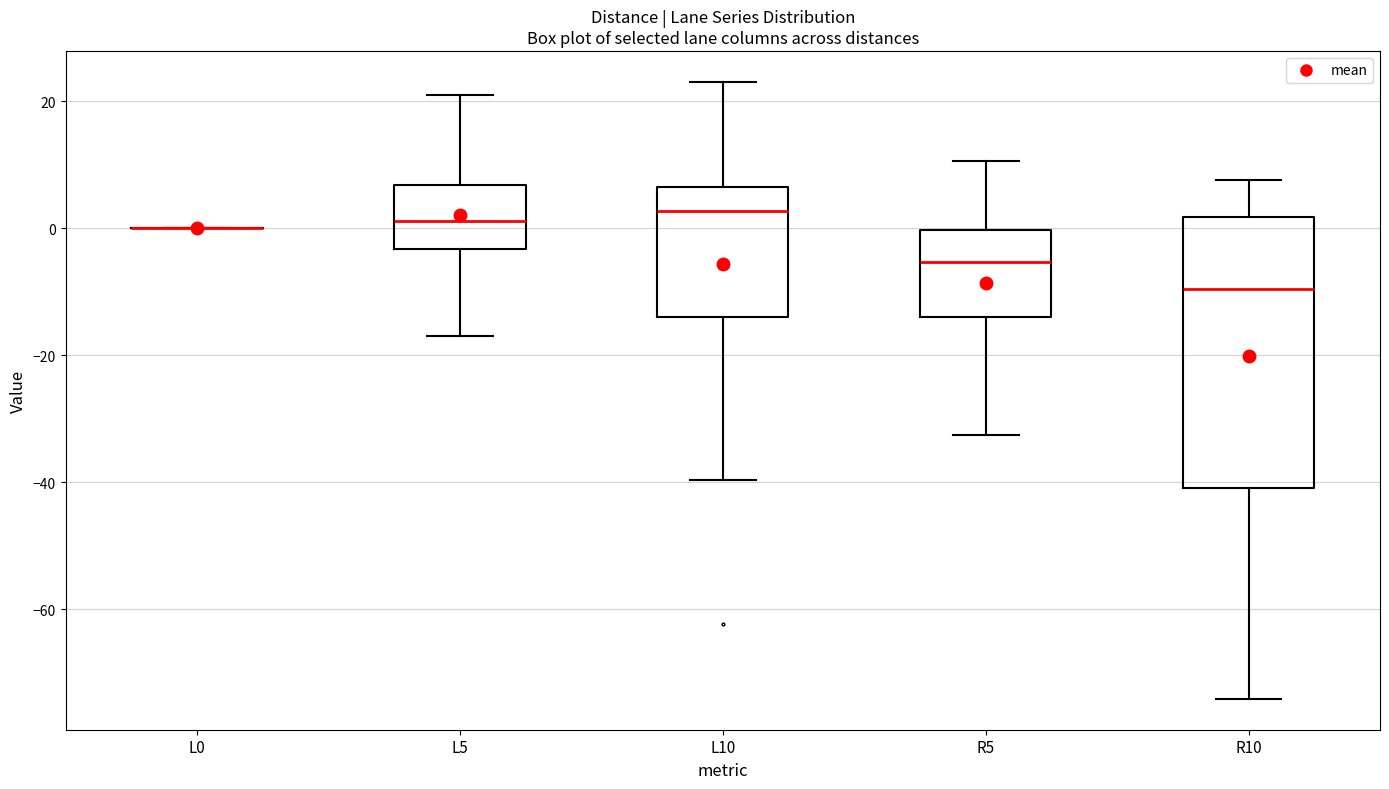

Comparing the boxes themselves (not the whiskers), which one is the tallest?

R10